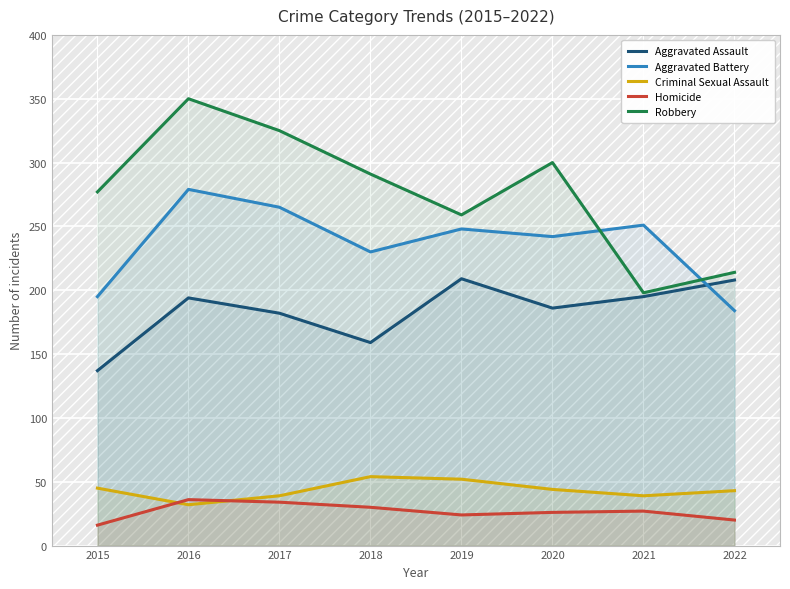

What is the highest value of the Homicide series?

36